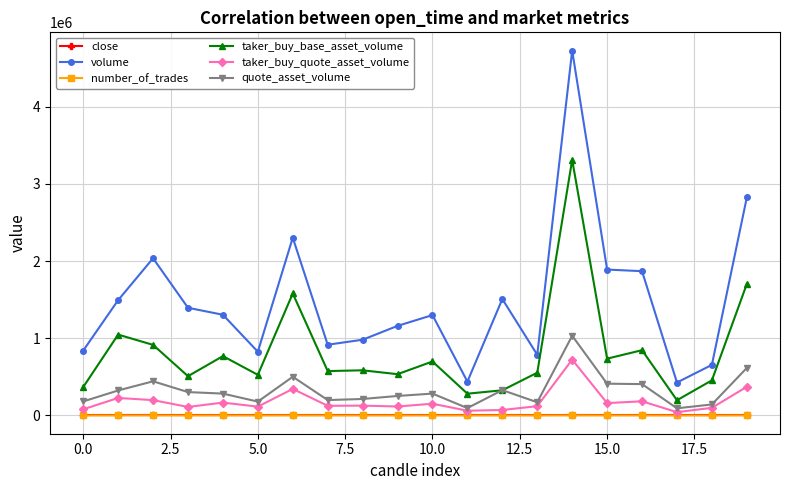

Which series has the largest range (max minus min)?

volume